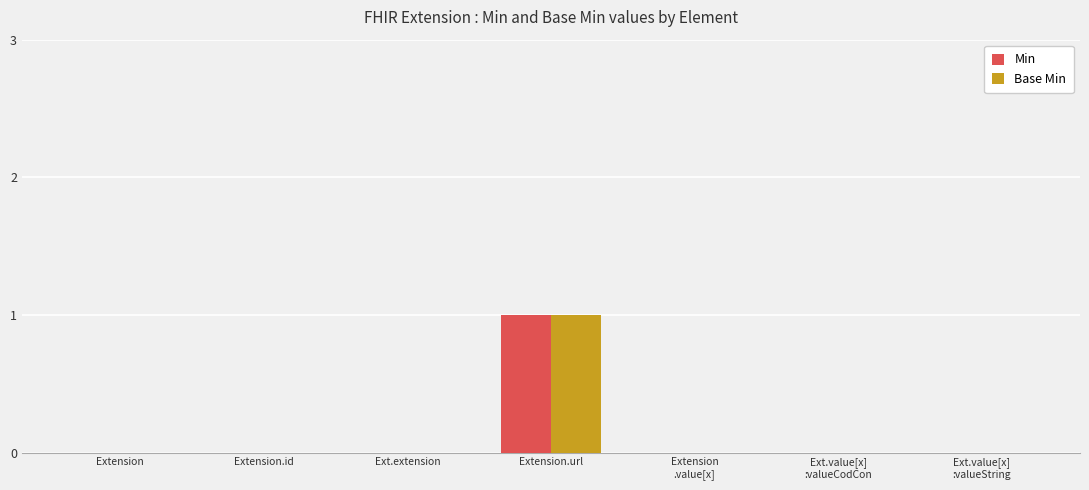

What is the sum of all Min values?

1